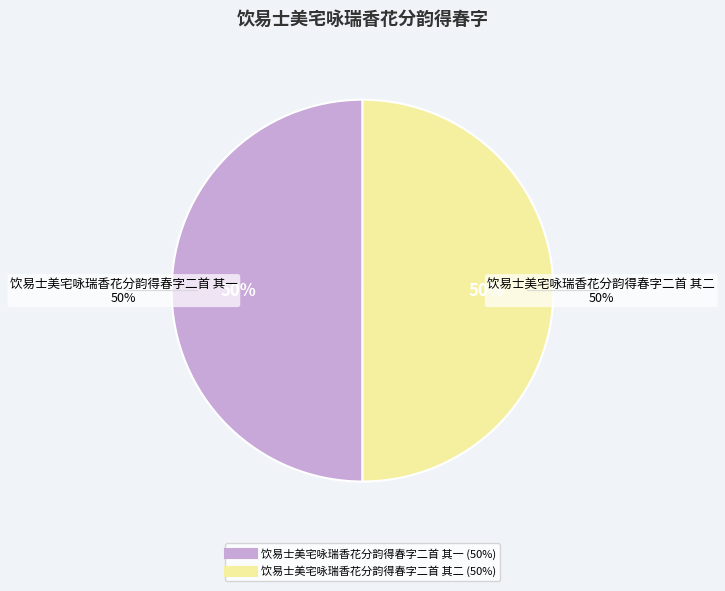

To the nearest percent, what portion does 饮易士美宅咏瑞香花分韵得春字二首 其一 represent?

50%